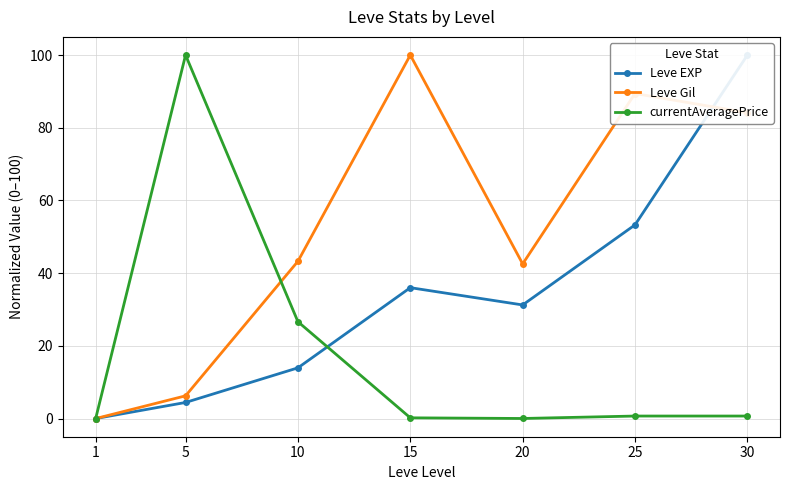

How many values in the Leve Gil series exceed 43?

4